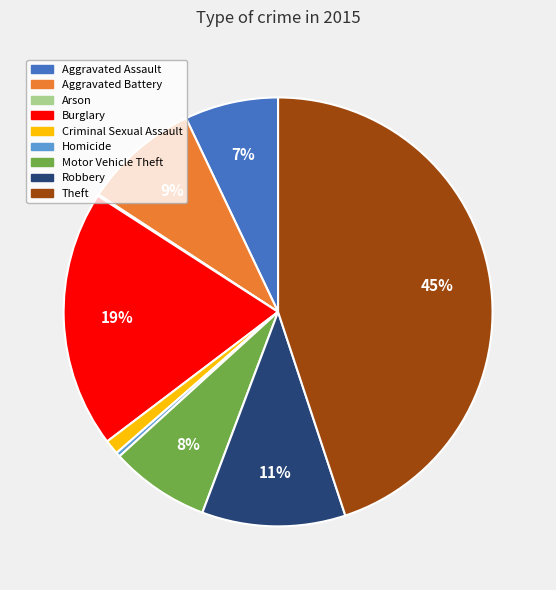

Is the sum of Aggravated Battery and Homicide greater than half?

No